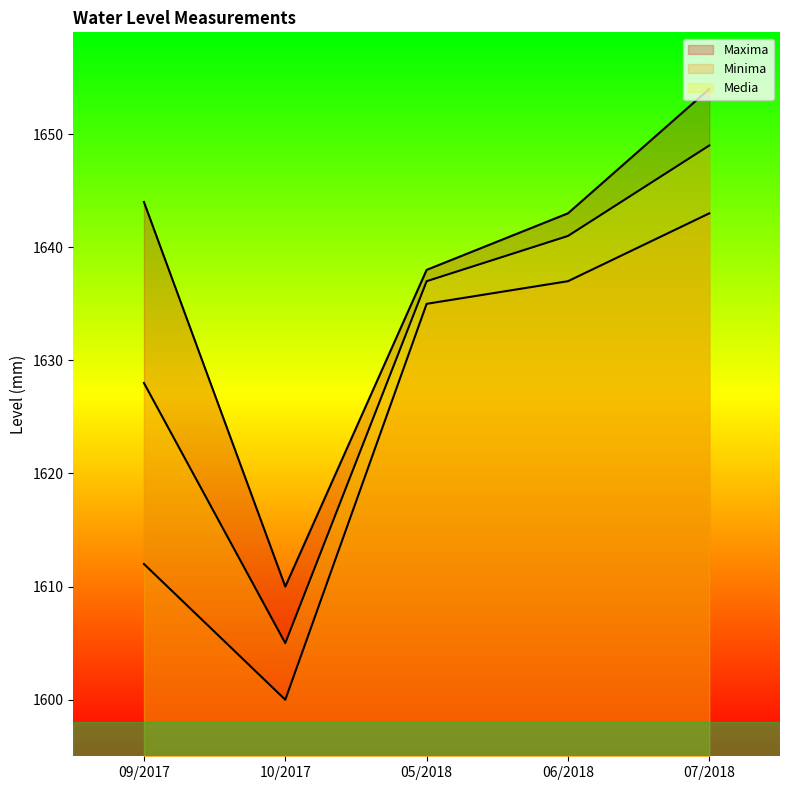

Where is the first local minimum for Minima?

10/2017